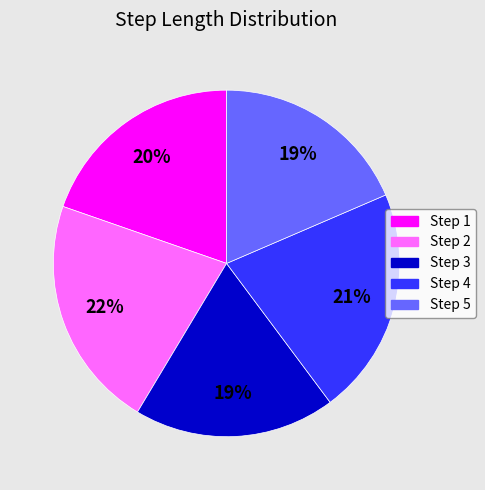

To the nearest percent, what is the difference between the largest and smallest slice percentages?

3%